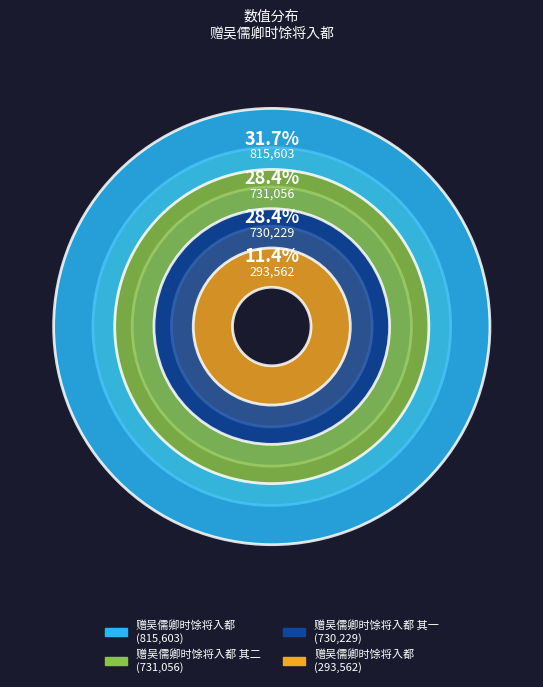

Does 赠吴儒卿时馀将入都 其一 represent more than half of the total?

No